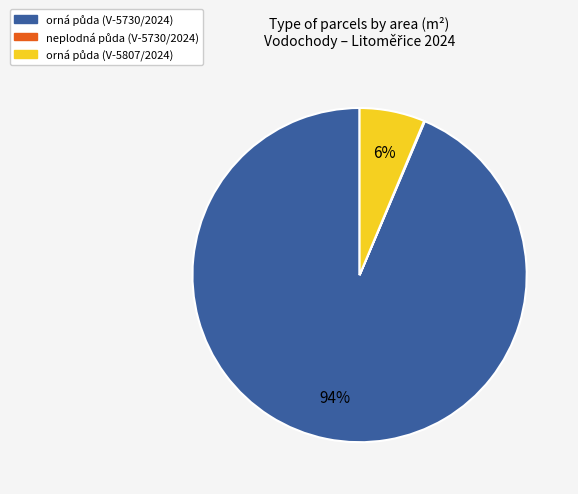

Is there a majority slice in this chart?

Yes